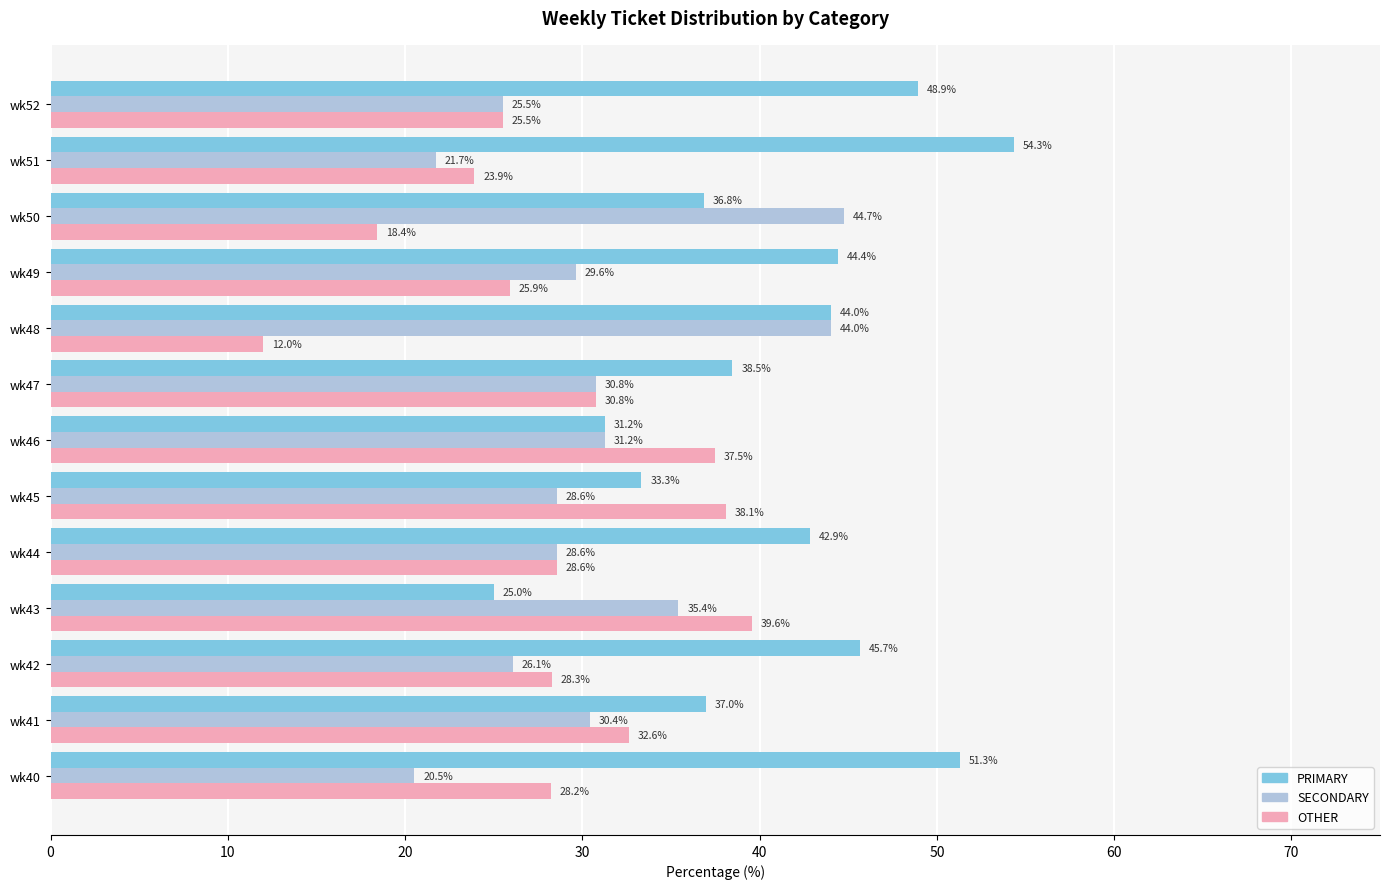

What is the difference between the maximum and minimum values in the PRIMARY series?

29.3